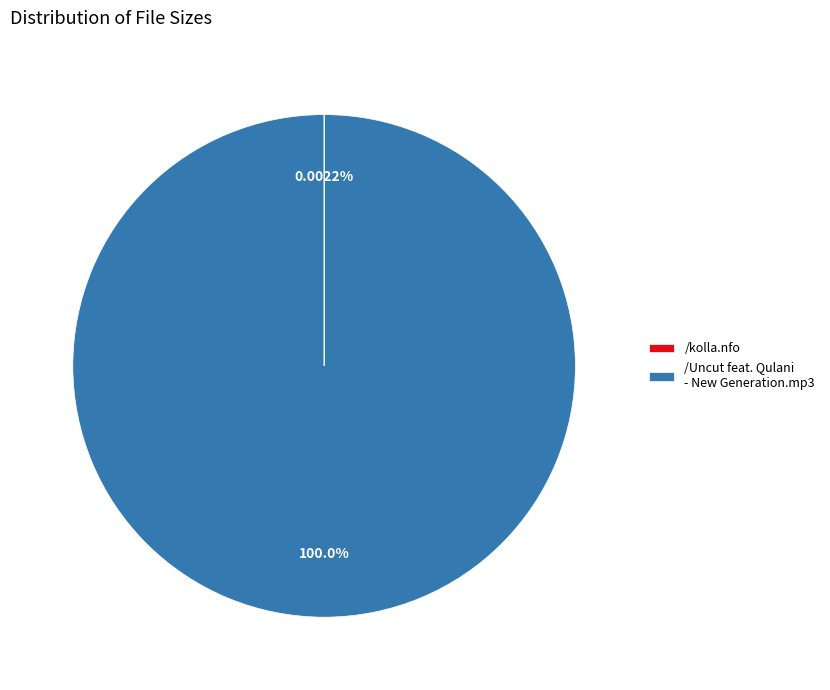

Is /Uncut feat. Qulani - New Generation.mp3 the majority of the pie?

Yes